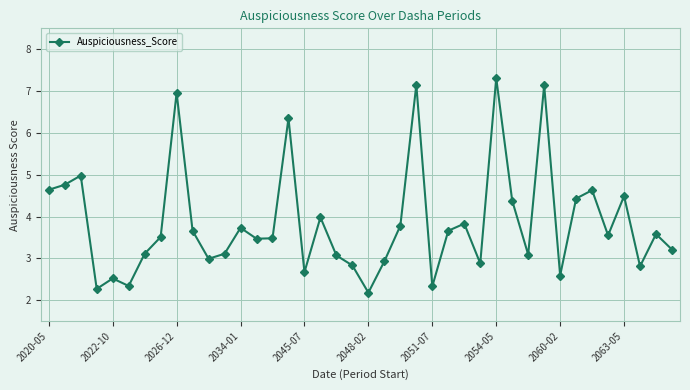

How many distinct data groups are displayed?

1